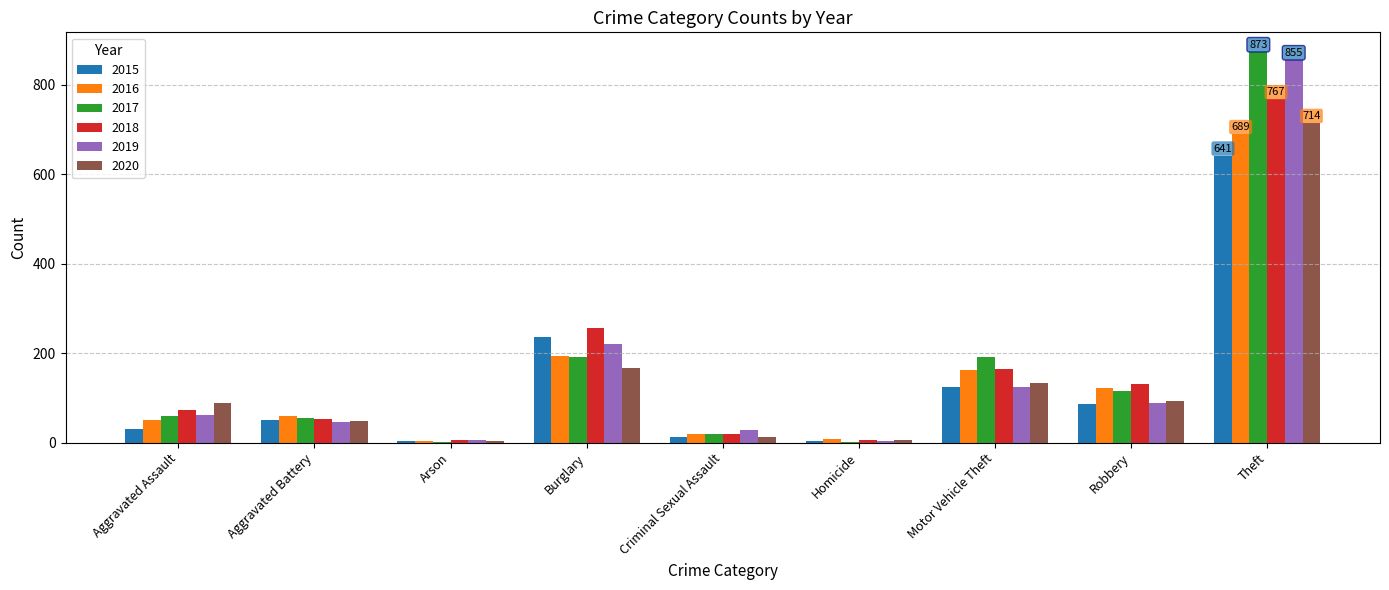

What is the total value across all series at Aggravated Assault?

361